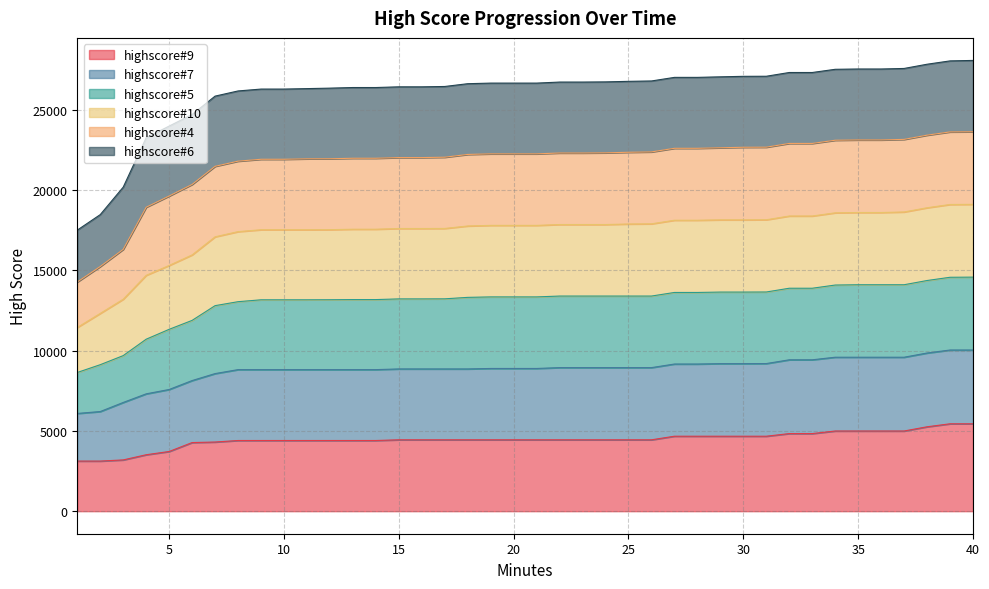

What is the lowest value of the highscore#9 series?

3122